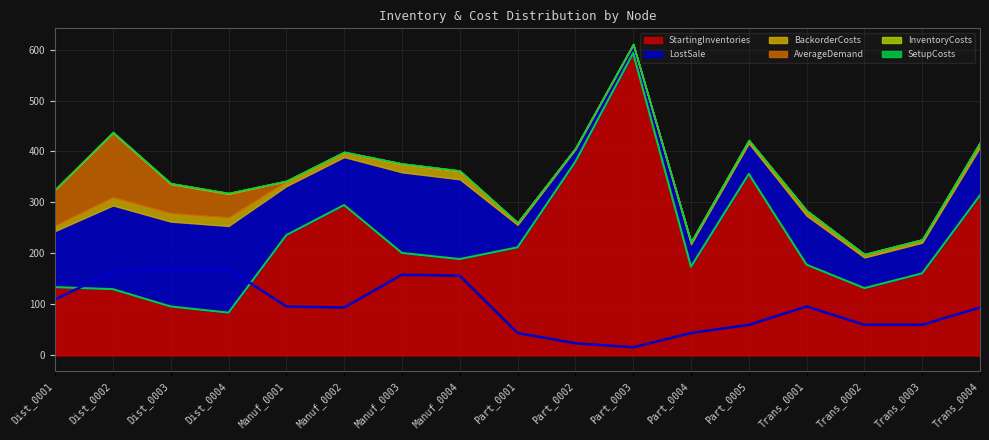

Which has a higher value, Manuf_0001 or Dist_0002?

Manuf_0001